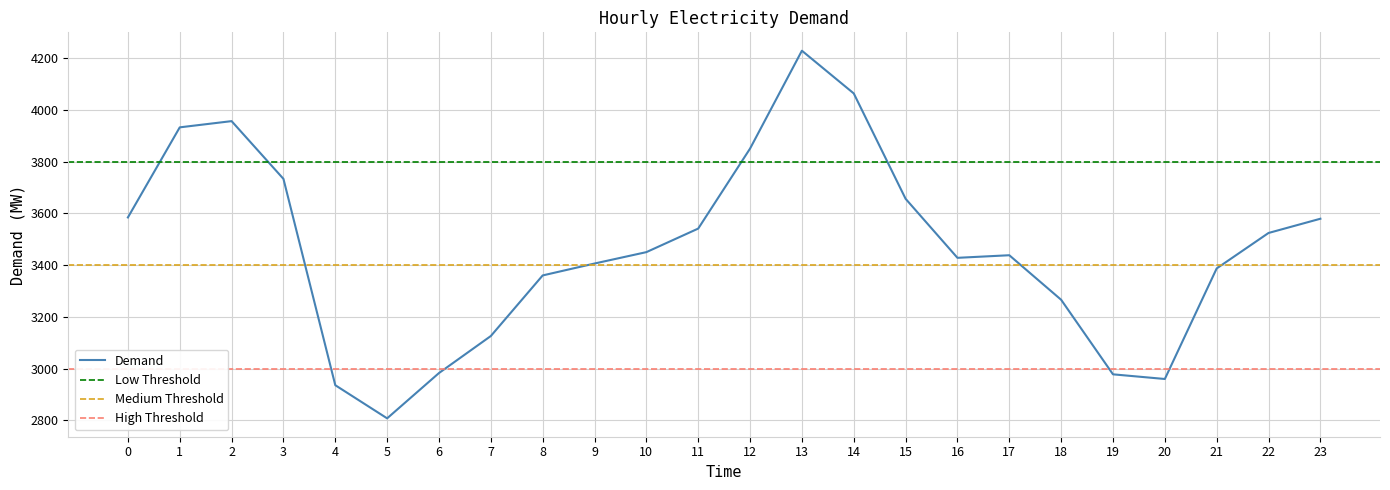

How many lines are shown in the chart?

1